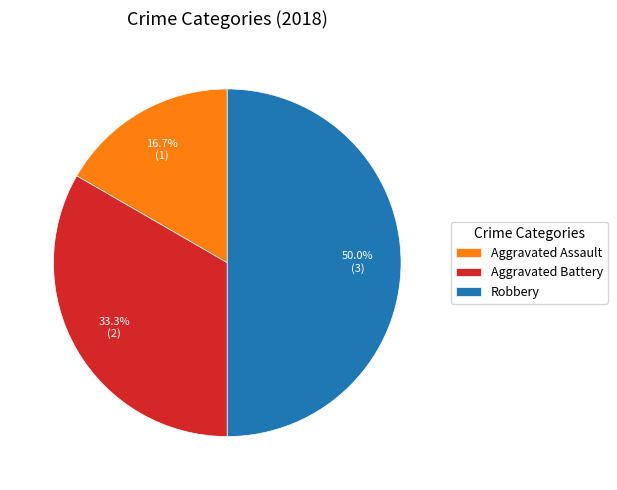

Is Aggravated Battery the majority of the pie?

No